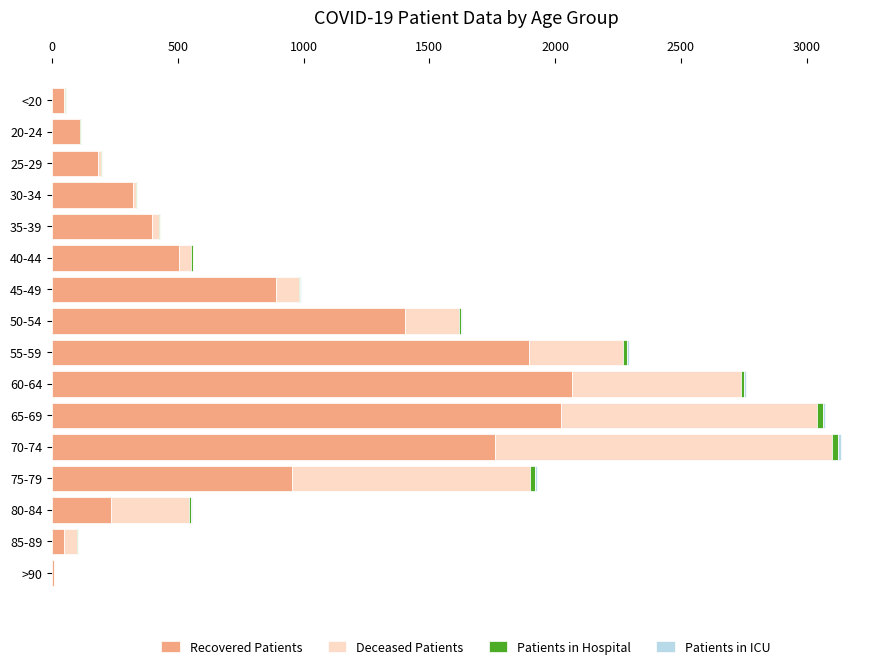

What is the sum of all Recovered Patients values?

12848